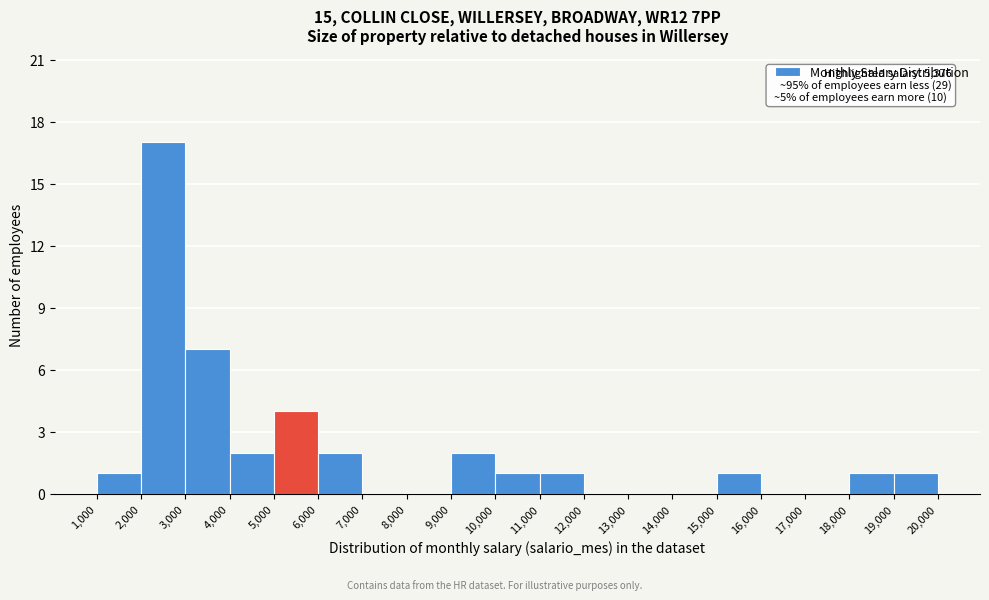

Over which range of the x-axis is the bar tallest?

2,000 to 3,000